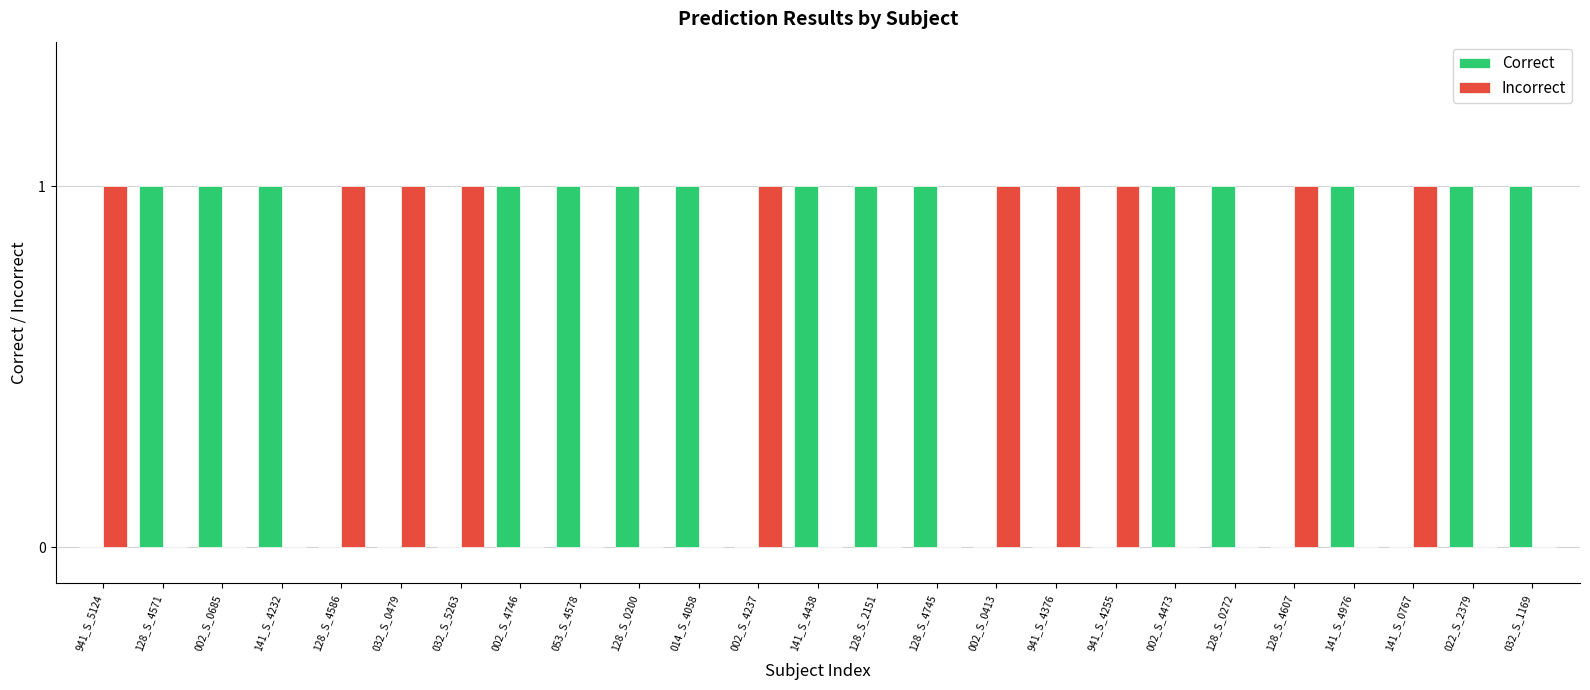

Is it true that Incorrect equals 0 at 128_S_4607?

False